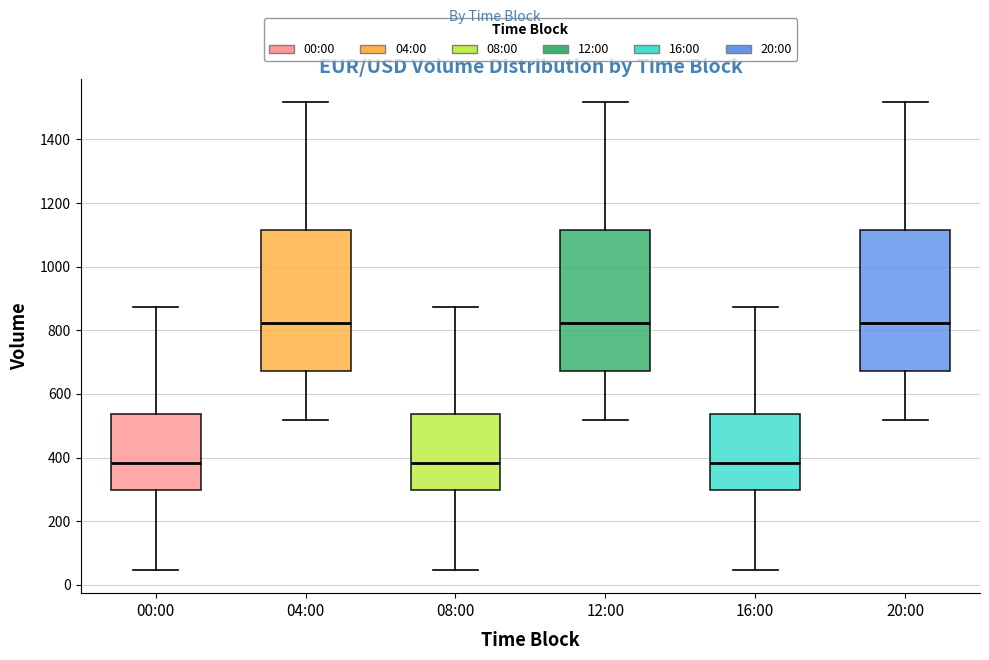

Reading left to right, transcribe this box plot: for each box, give where its median line is, the range the box spans, and where its two whiskers end, as read against the y-axis. The values are not printed on the chart, so give them approximately, as read against the axis.

00:00: median 380, box 300 to 540, whiskers 40 to 880
04:00: median 820, box 680 to 1120, whiskers 520 to 1520
08:00: median 380, box 300 to 540, whiskers 40 to 880
12:00: median 820, box 680 to 1120, whiskers 520 to 1520
16:00: median 380, box 300 to 540, whiskers 40 to 880
20:00: median 820, box 680 to 1120, whiskers 520 to 1520